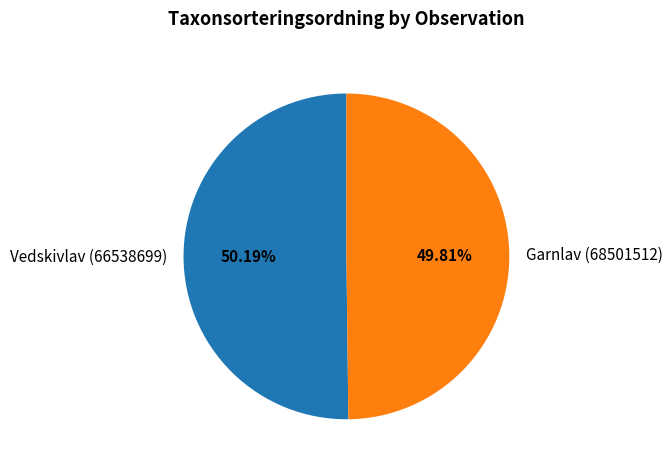

Approximately how many times larger is the value at Vedskivlav (66538699) compared to Garnlav (68501512)?

1.0